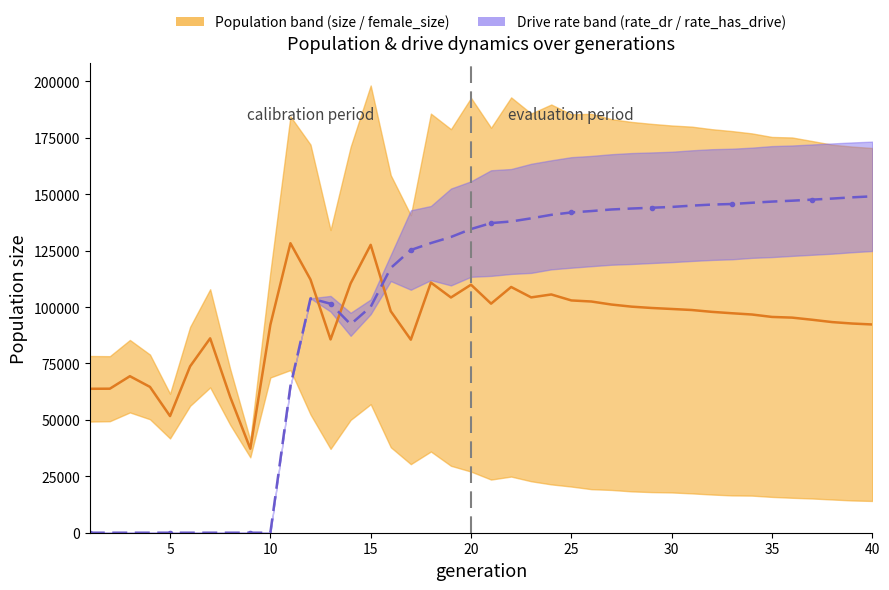

Is this an area chart (filled region under the line)?

No